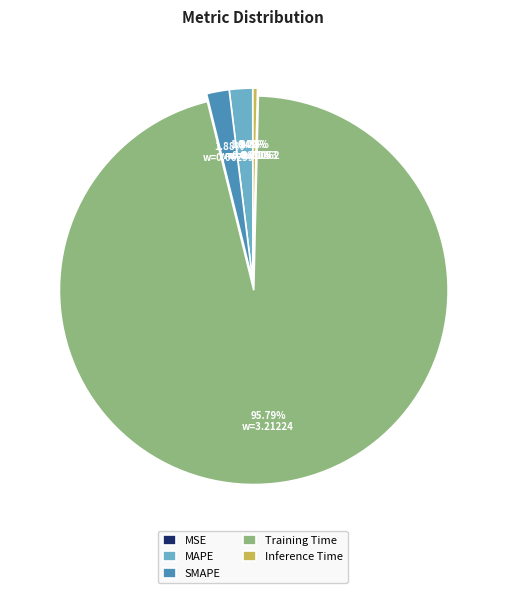

To the nearest percent, what portion does SMAPE represent?

2%